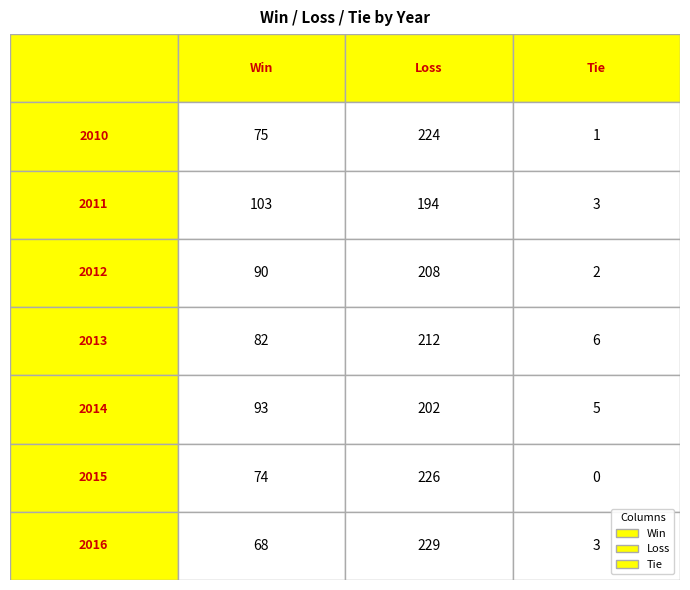

Rank the series at 1 from highest to lowest value.

2016, 2015, 2010, 2013, 2012, 2014, 2011